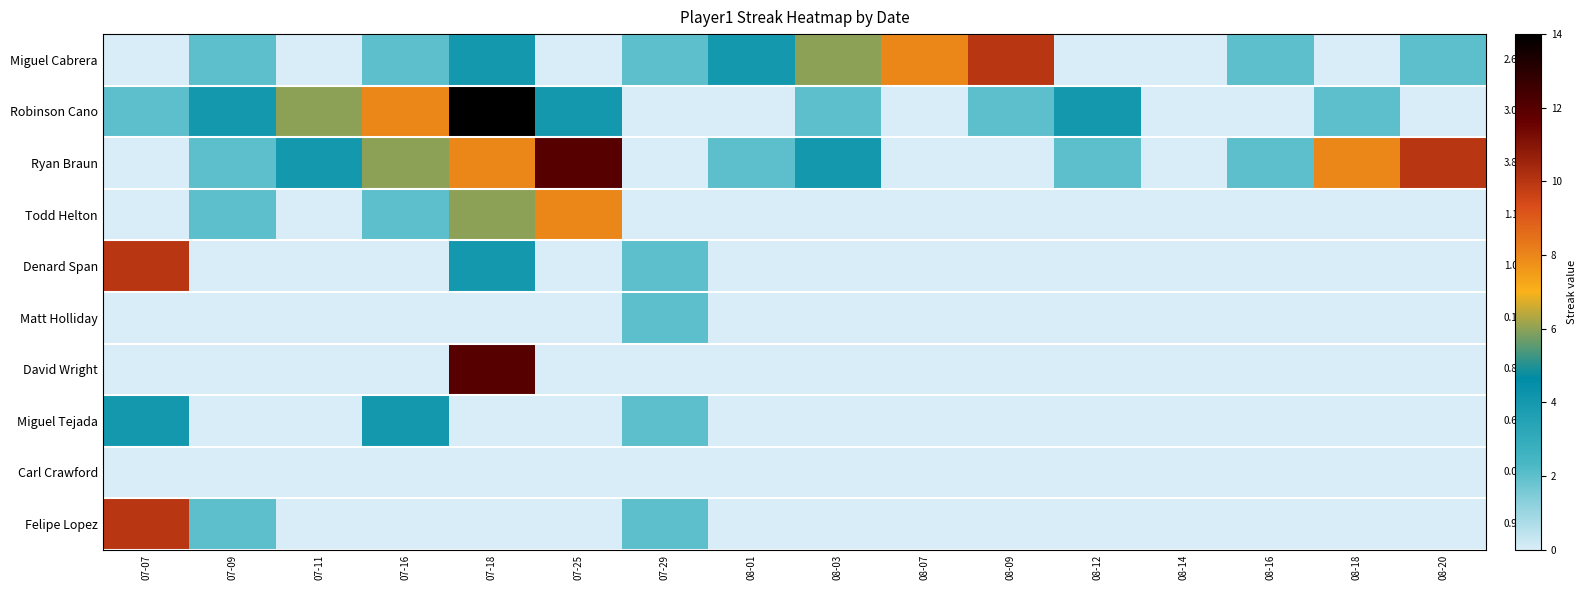

What is the maximum value shown in the chart?

14